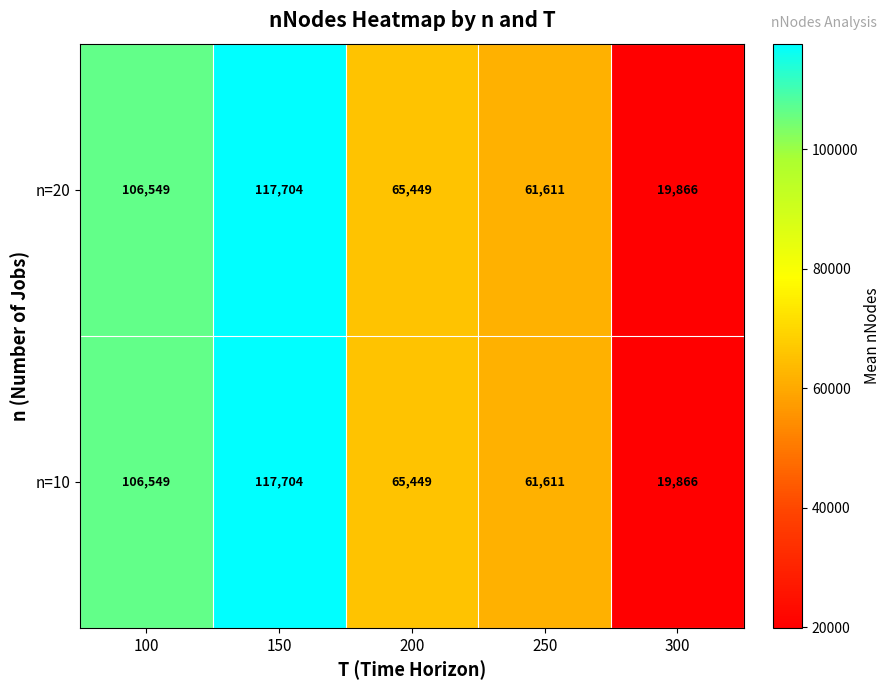

What is the maximum value shown in the chart?

117704